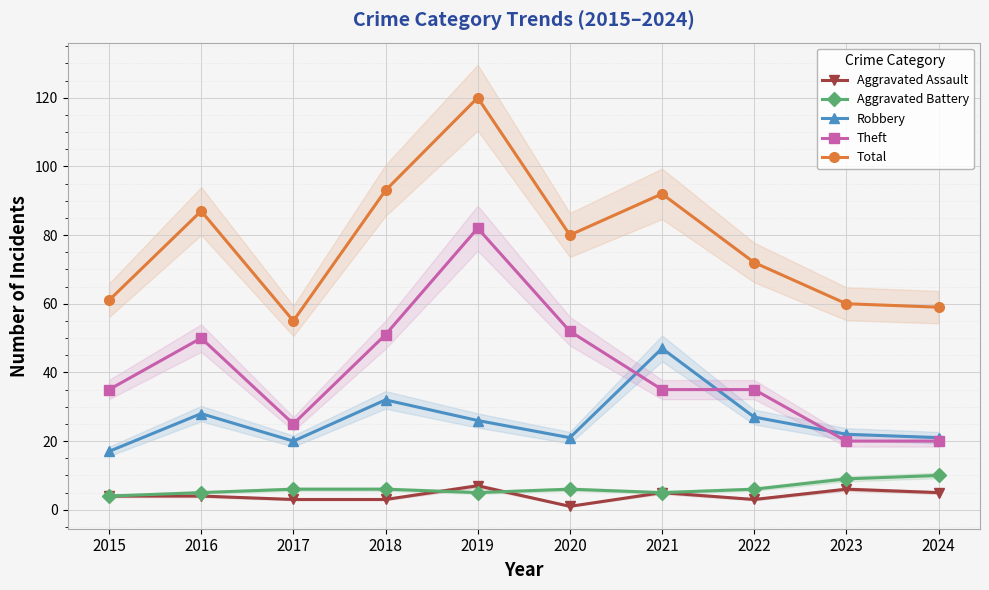

The value of Robbery at 2023 is 34. True or false?

False